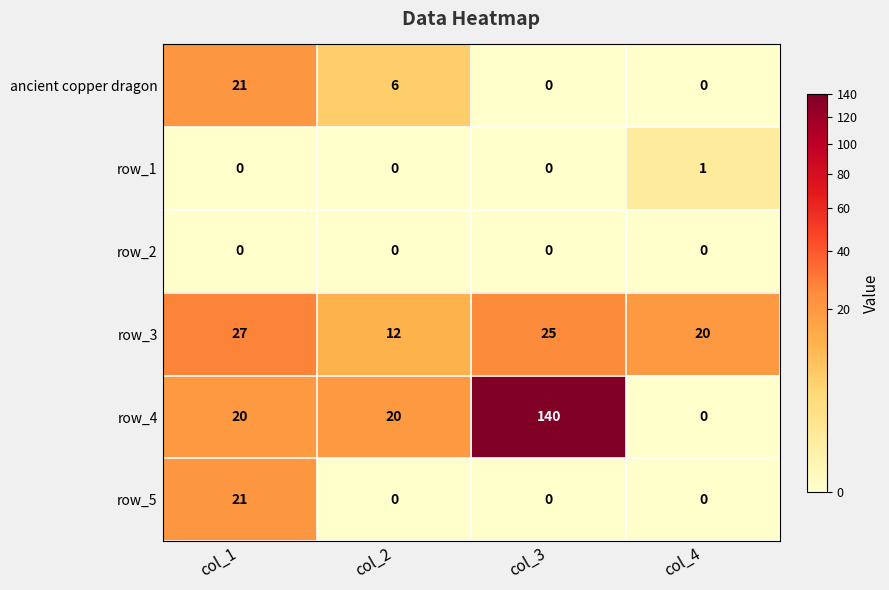

Count the number of data series in this chart.

6